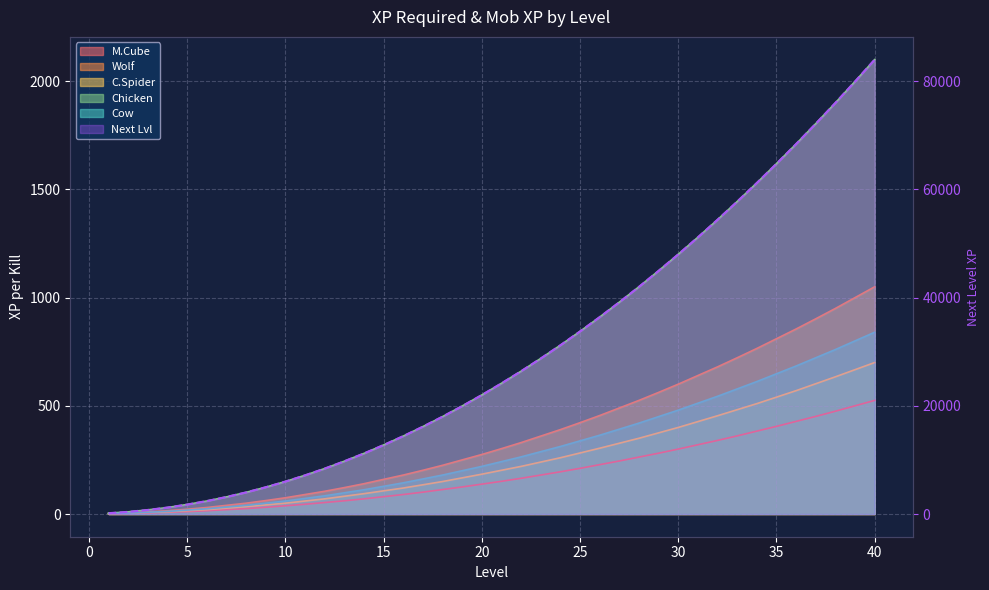

What is the average value of the Cow series?

298